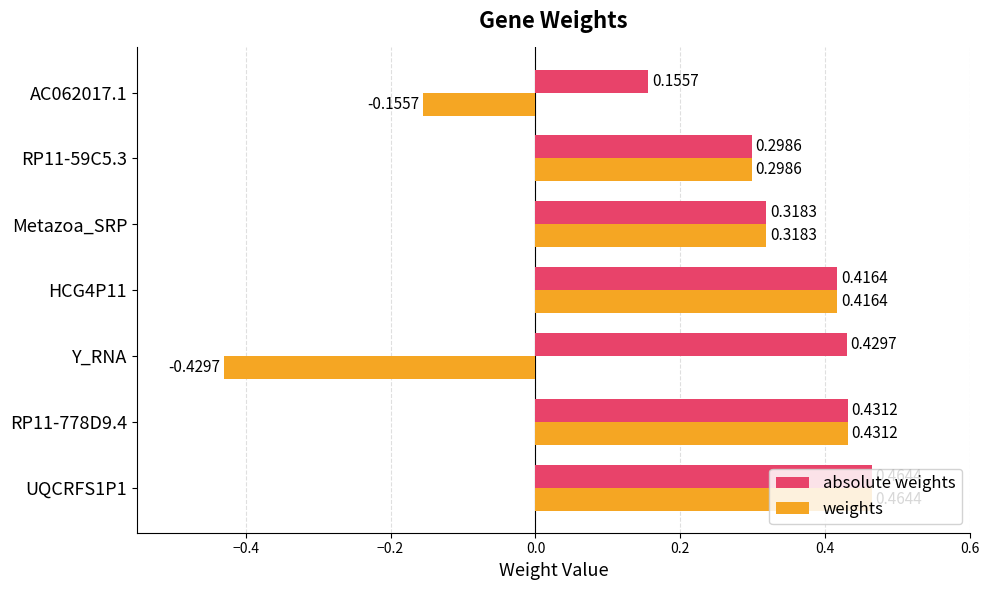

Count the weights values in the range 0 to 1.

5